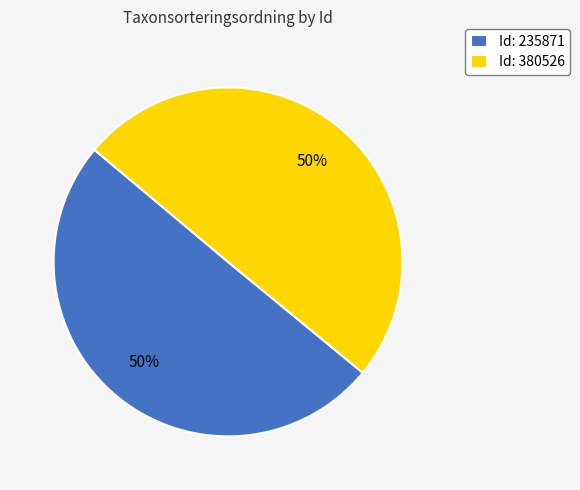

To the nearest percent, what portion does Id: 235871 represent?

50%